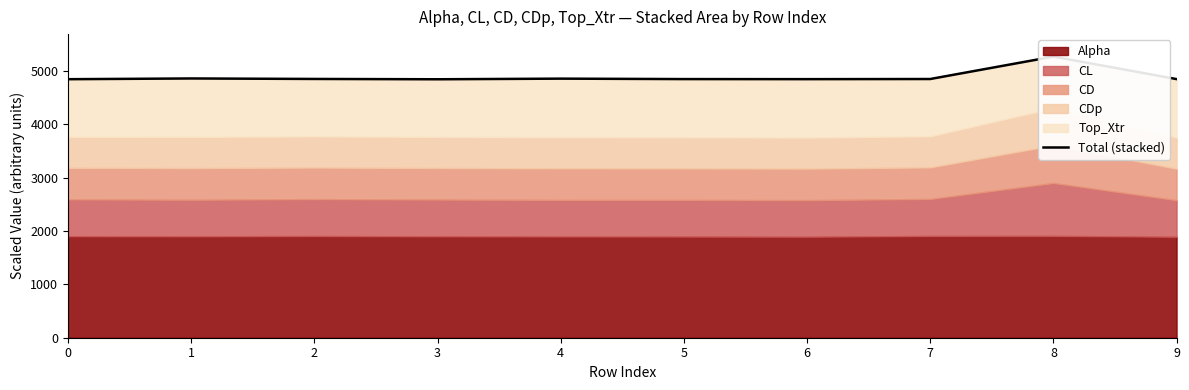

How many points are higher than both their immediate neighbors (excluding endpoints)?

3